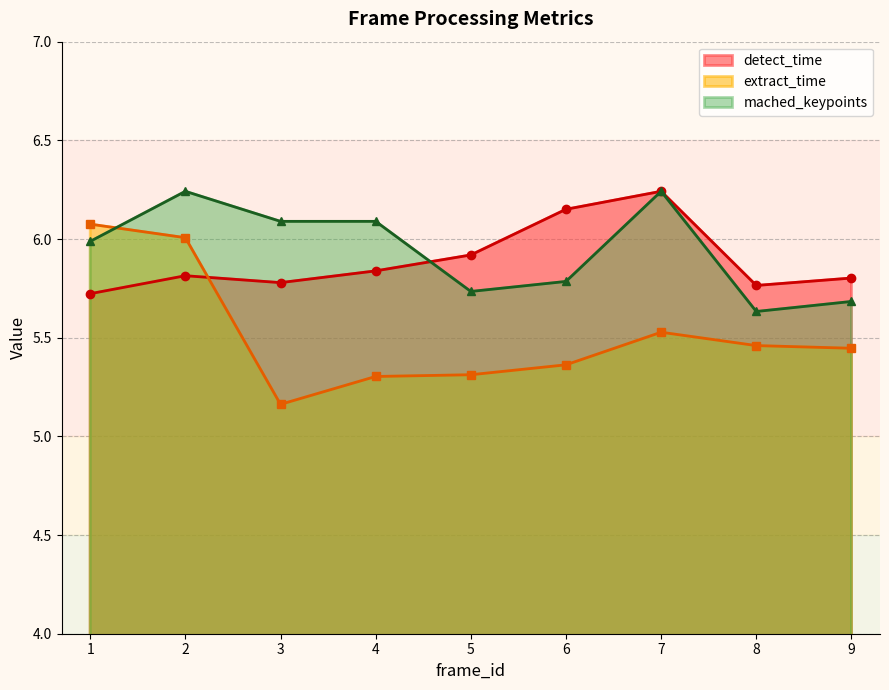

True or false: mached_keypoints has a value of 1.2 at 1.

False